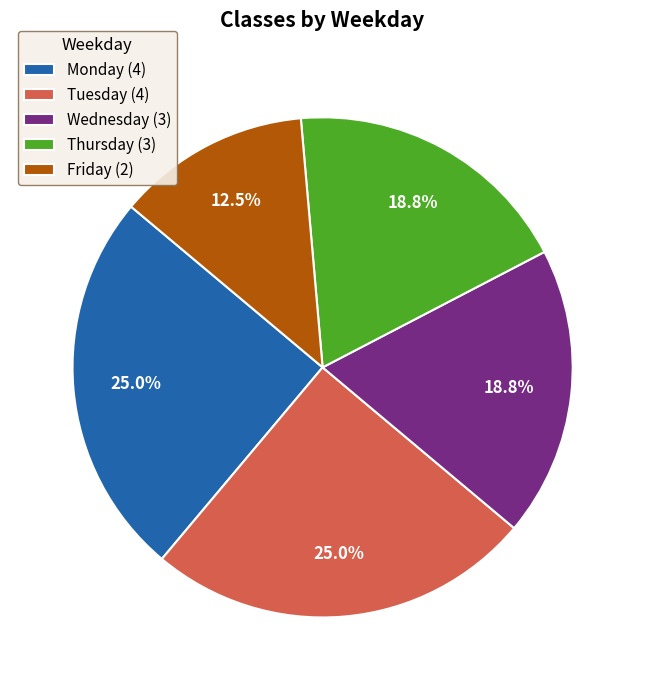

Is it true that Friday is 23% of the pie?

False